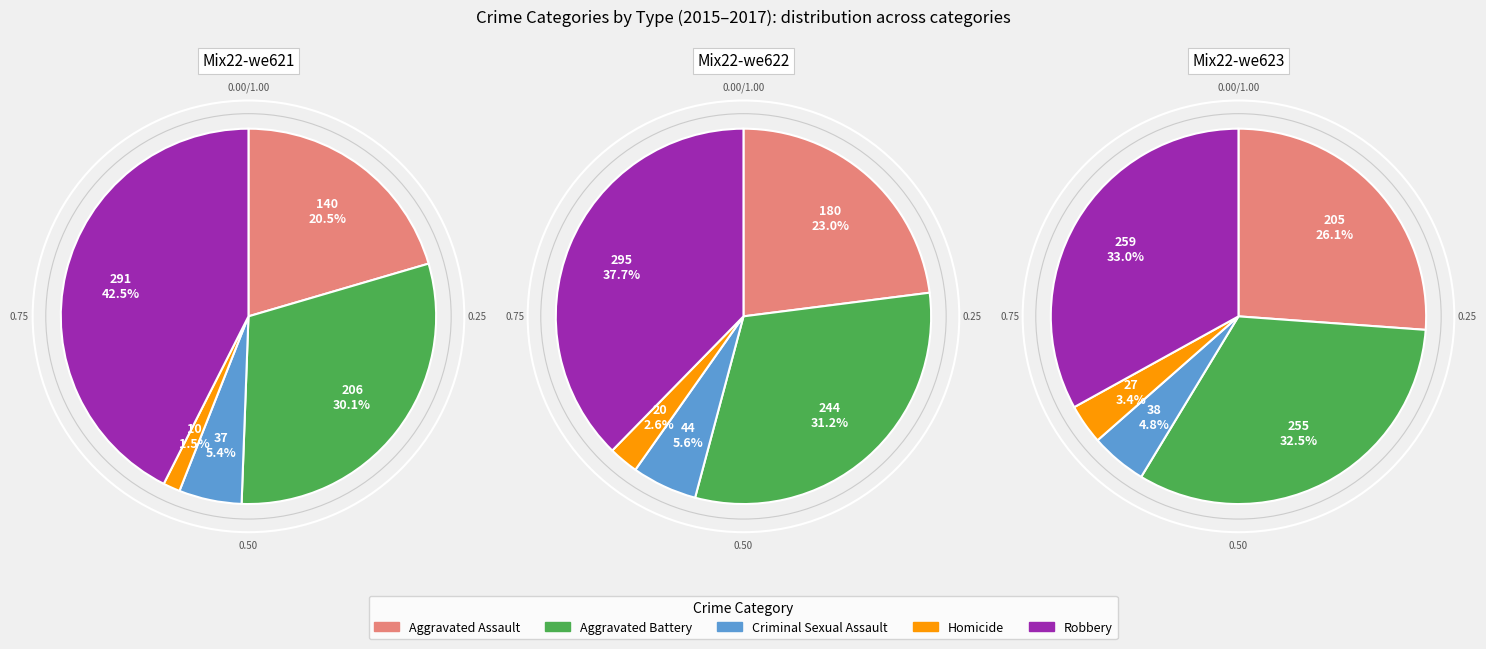

What percentage is the Aggravated Assault slice, to the nearest percent?

20%